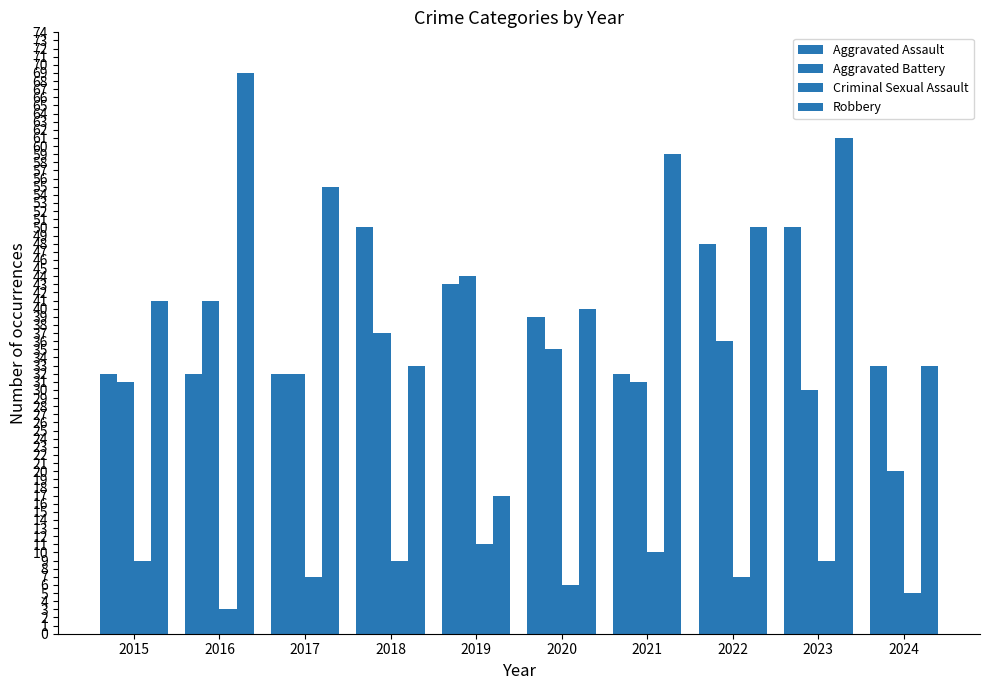

Does the chart contain stacked bars?

No